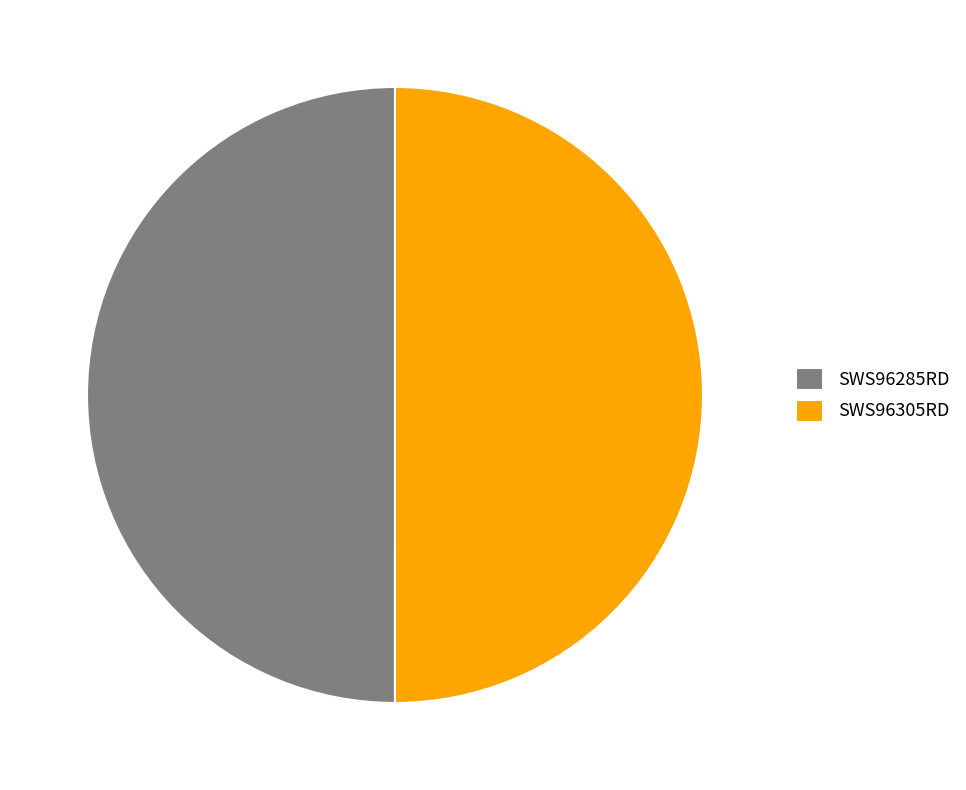

True or false: SWS96285RD accounts for 61% of the total.

False